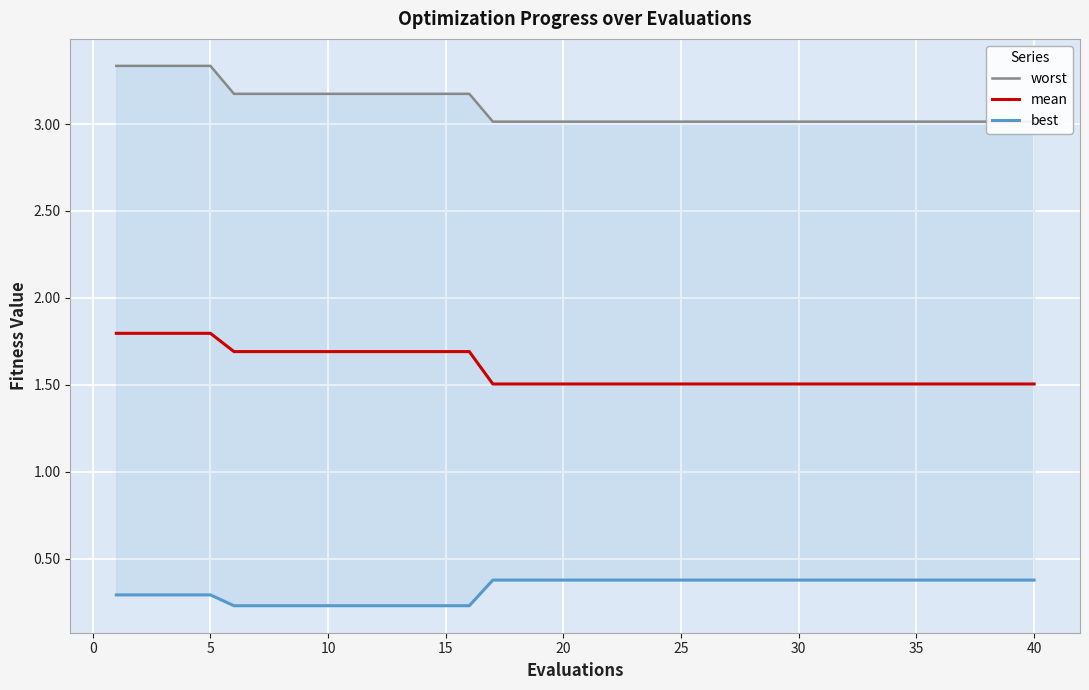

Reading left to right, extract all data points from this chart.

worst: 3.3	3.3	3.3	3.3	3.3	3.2	3.2	3.2	3.2	3.2	3.2	3.2	3.2	3.2	3.2	3.2	3.0	3.0	3.0	3.0	3.0	3.0	3.0	3.0	3.0	3.0	3.0	3.0	3.0	3.0	3.0	3.0	3.0	3.0	3.0	3.0	3.0	3.0	3.0	3.0
mean: 1.8	1.8	1.8	1.8	1.8	1.7	1.7	1.7	1.7	1.7	1.7	1.7	1.7	1.7	1.7	1.7	1.5	1.5	1.5	1.5	1.5	1.5	1.5	1.5	1.5	1.5	1.5	1.5	1.5	1.5	1.5	1.5	1.5	1.5	1.5	1.5	1.5	1.5	1.5	1.5
best: 0.3	0.3	0.3	0.3	0.3	0.2	0.2	0.2	0.2	0.2	0.2	0.2	0.2	0.2	0.2	0.2	0.4	0.4	0.4	0.4	0.4	0.4	0.4	0.4	0.4	0.4	0.4	0.4	0.4	0.4	0.4	0.4	0.4	0.4	0.4	0.4	0.4	0.4	0.4	0.4